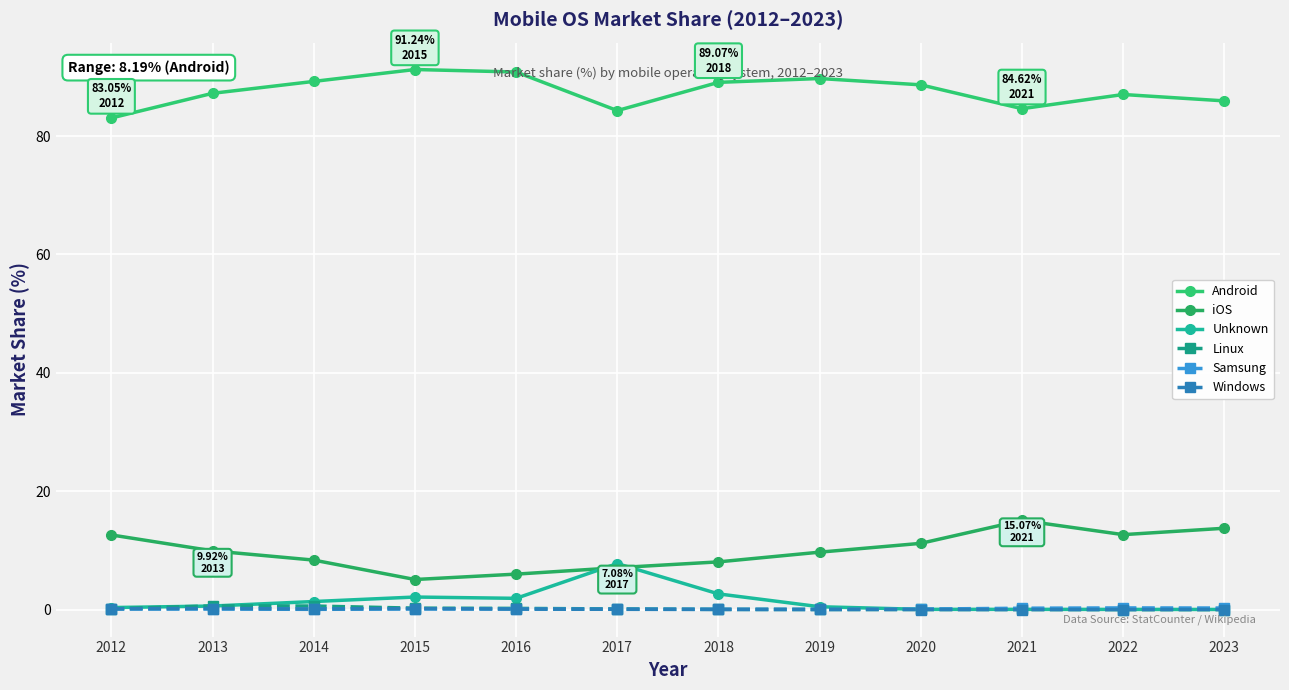

At which label does Linux reach its peak?

2013